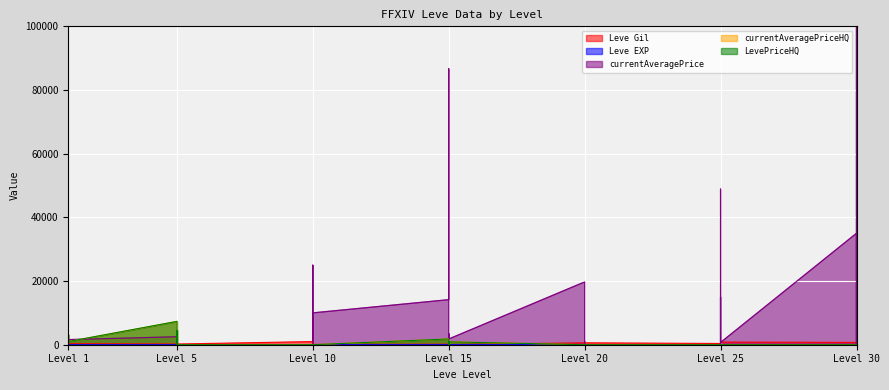

At which label is Leve Gil closest to 515?

Level 10